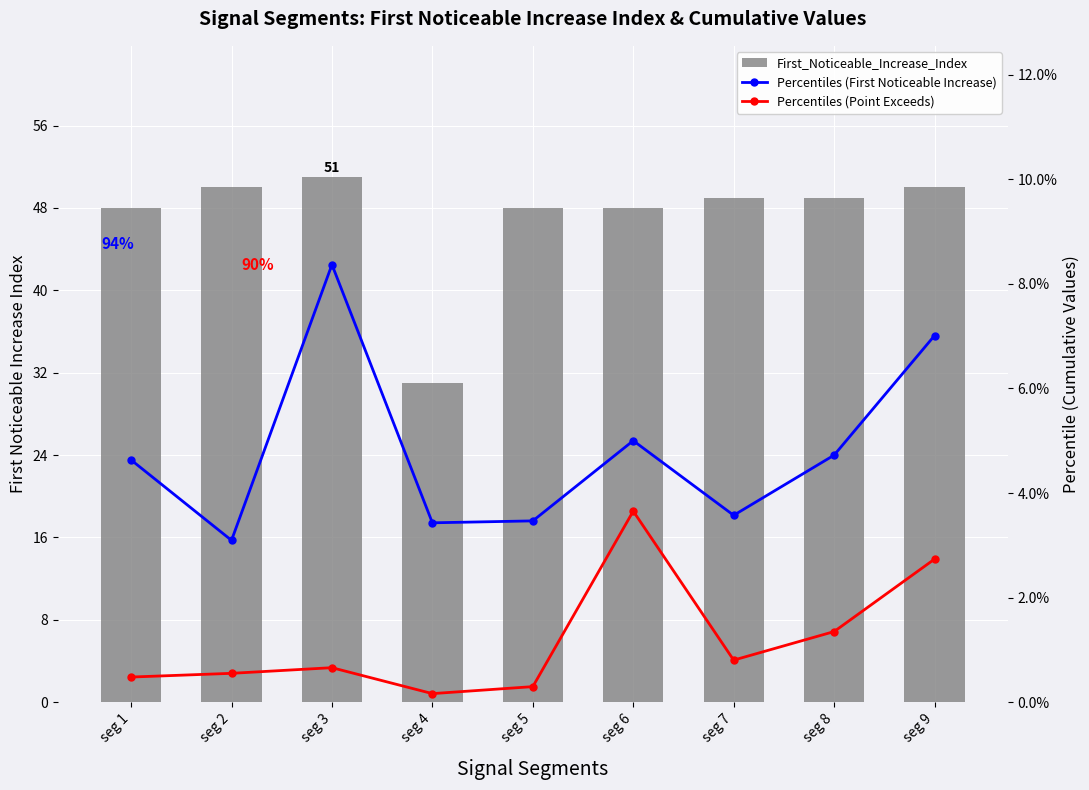

True or false: Percentiles (Point Exceeds) has a value of 0.7 at seg 1.

False